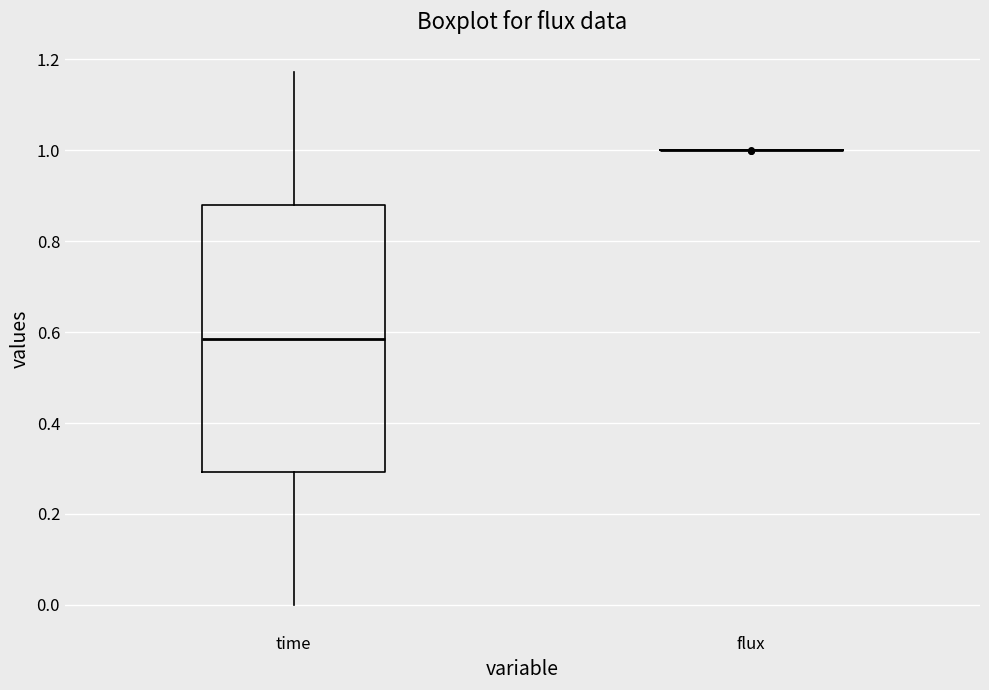

Which box is the tallest, from its lower edge to its upper edge?

time